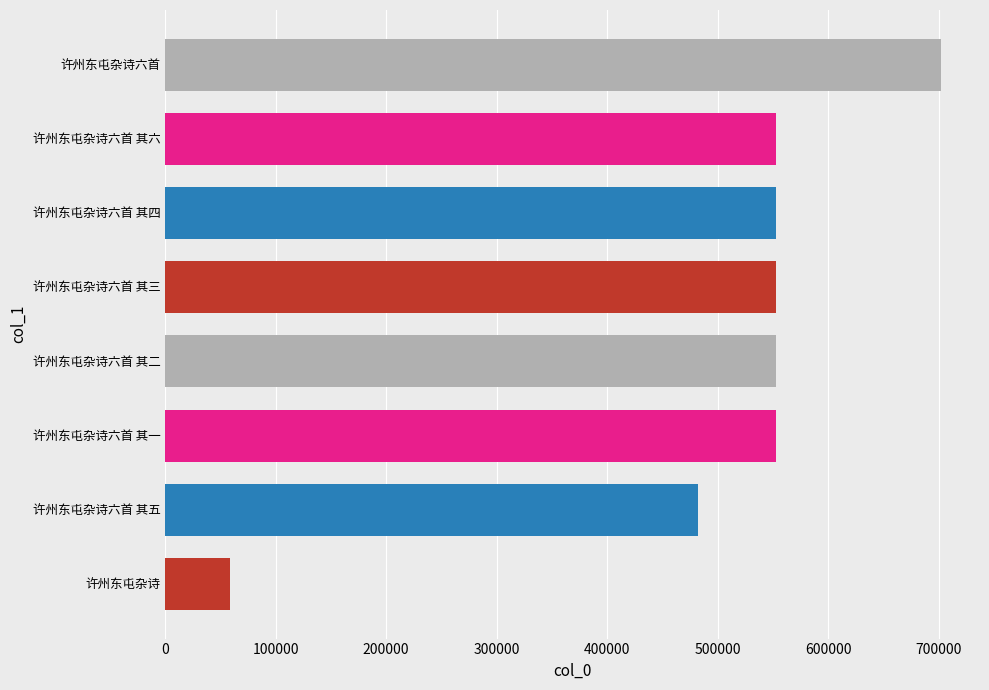

What is the average value?

501237